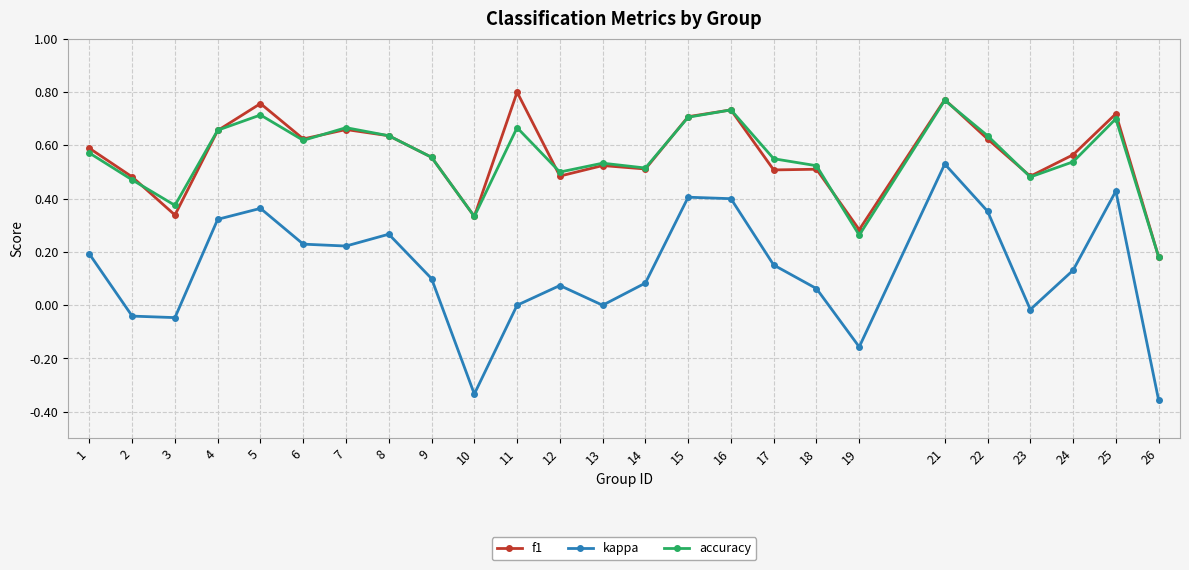

True or false: f1 has more than 0 points higher than both neighbors.

True